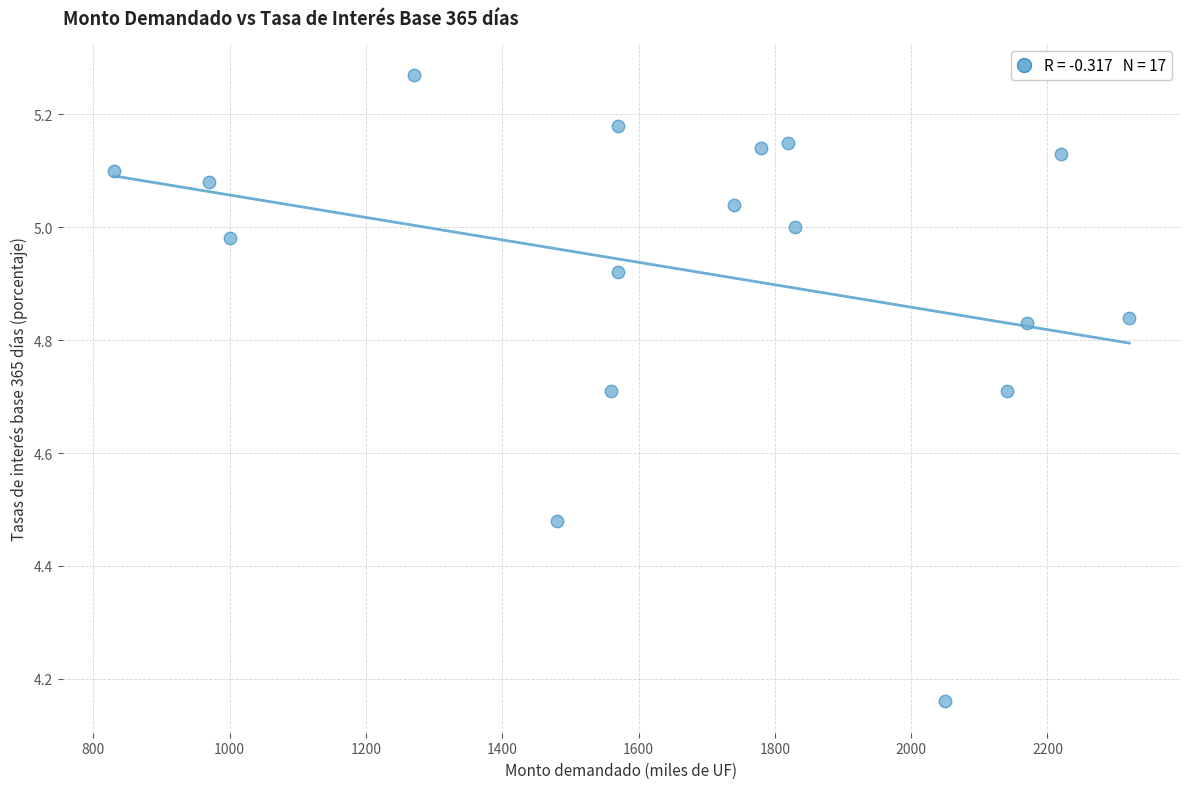

What is the range of X values (max minus min)?

1490.0